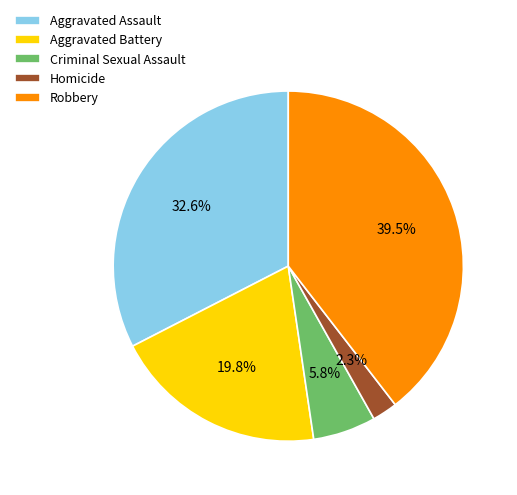

How many segments does this pie chart have?

5